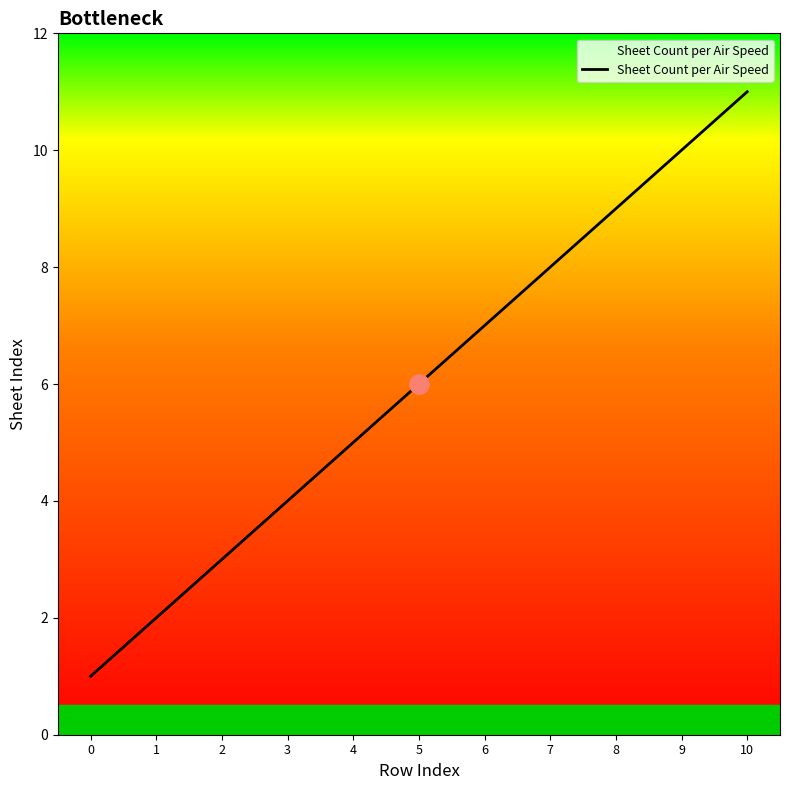

Does the chart have visible grid lines?

No